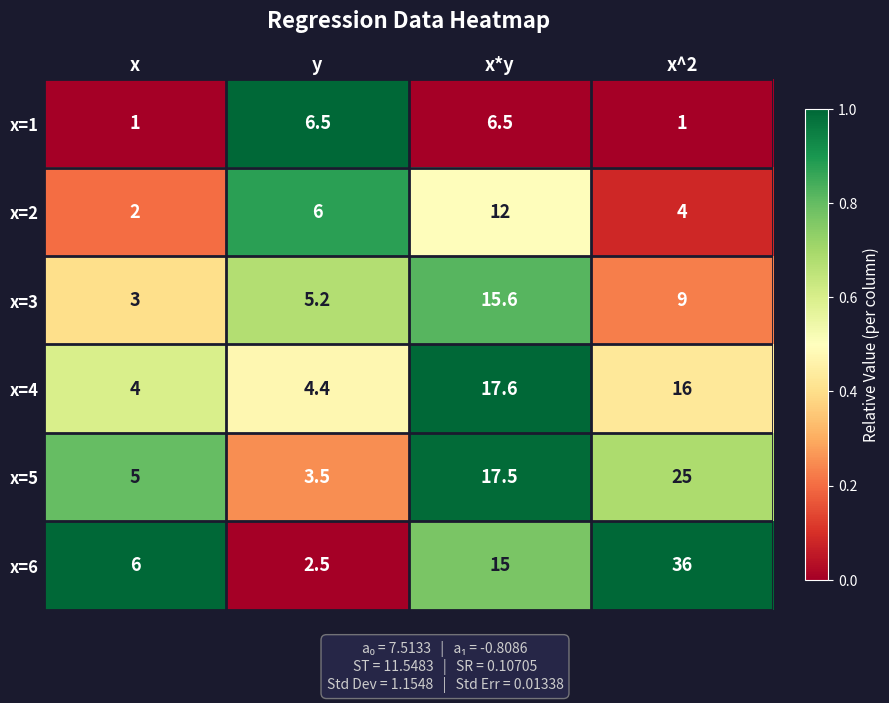

Reading left to right, extract all data points from this chart.

x=1: x=1.0	y=6.5	x*y=6.5	x^2=1.0
x=2: x=2.0	y=6.0	x*y=12.0	x^2=4.0
x=3: x=3.0	y=5.2	x*y=15.6	x^2=9.0
x=4: x=4.0	y=4.4	x*y=17.6	x^2=16.0
x=5: x=5.0	y=3.5	x*y=17.5	x^2=25.0
x=6: x=6.0	y=2.5	x*y=15.0	x^2=36.0